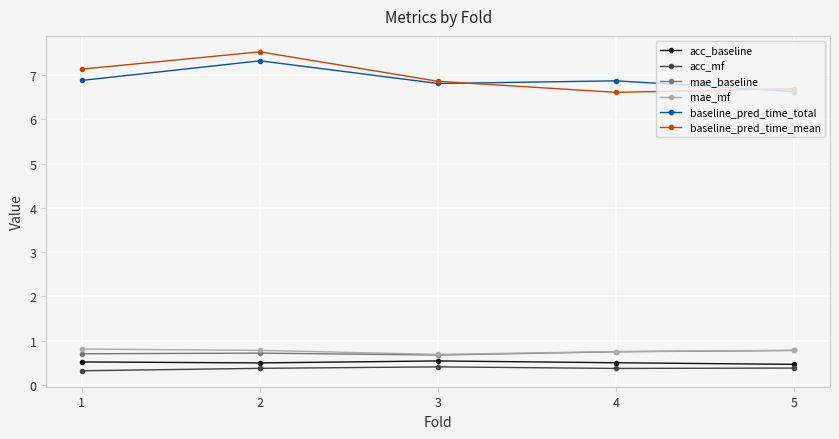

What value does the baseline_pred_time_total series have at 1?

6.9